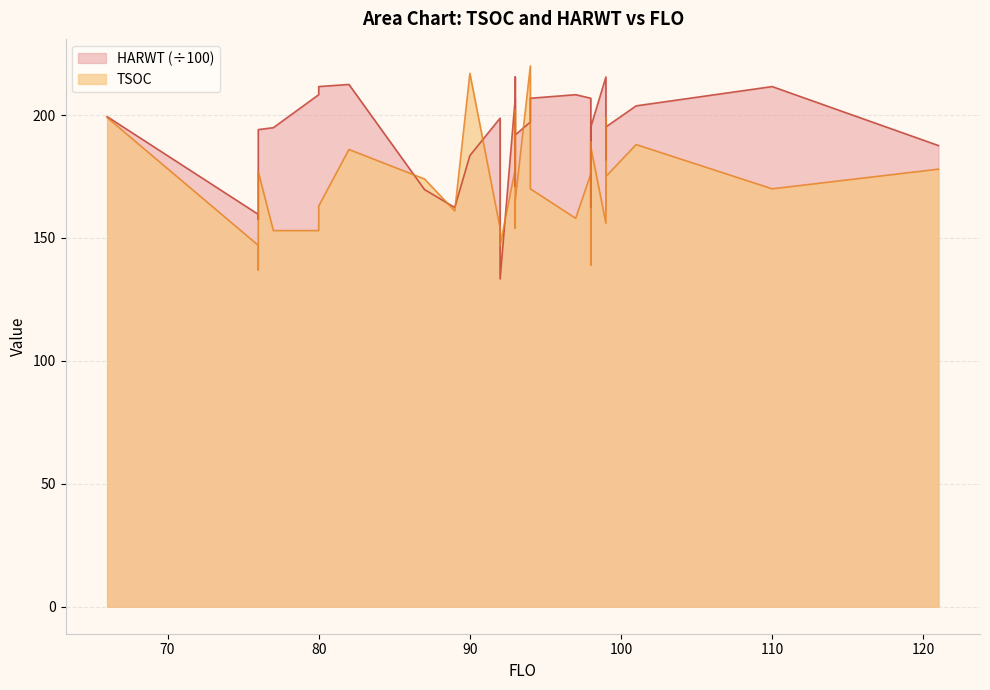

Is the value of HARWT at 66 greater than the value of TSOC at 99?

Yes